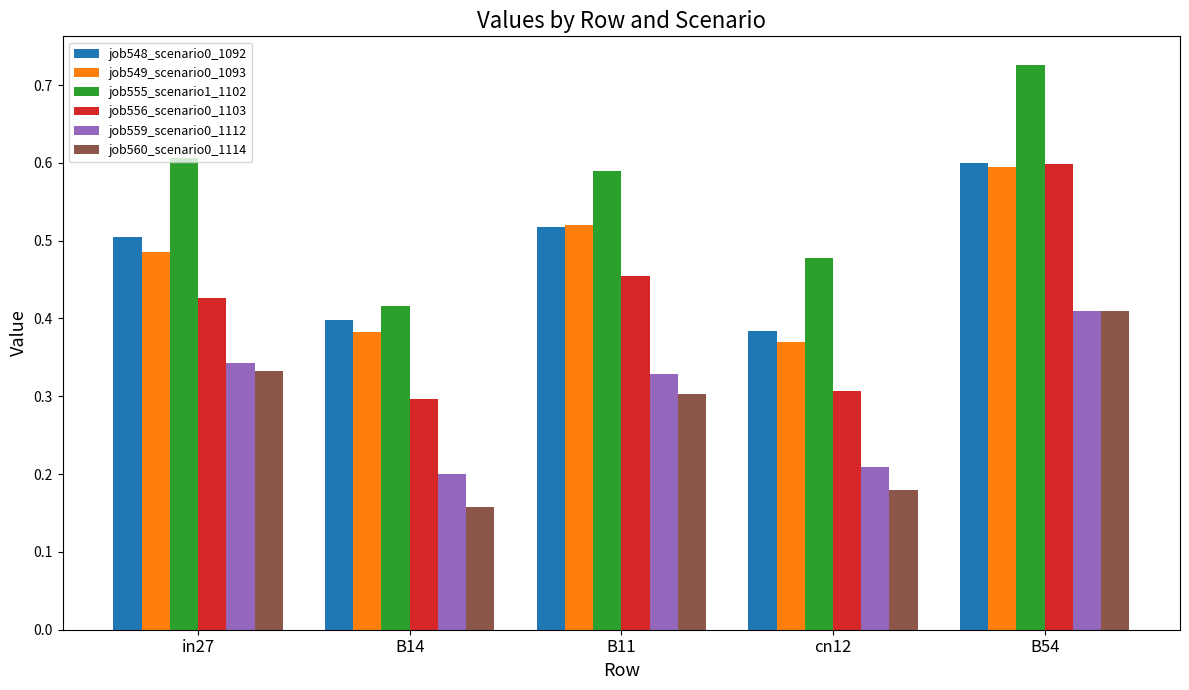

Which category has the highest value across all series?

B54